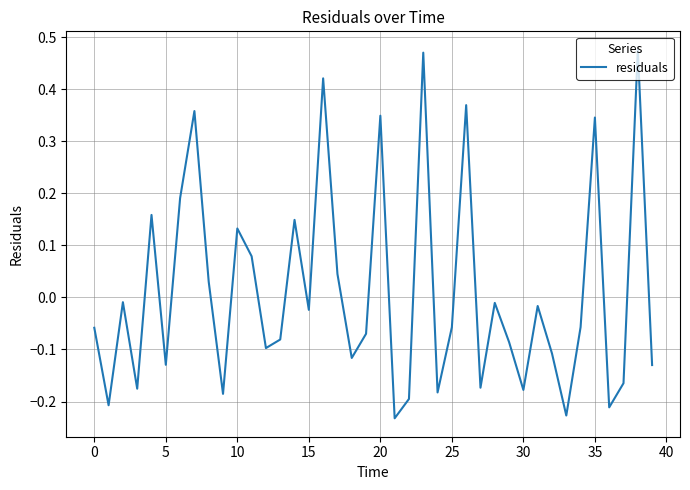

What is the difference between the maximum and minimum values?

0.7